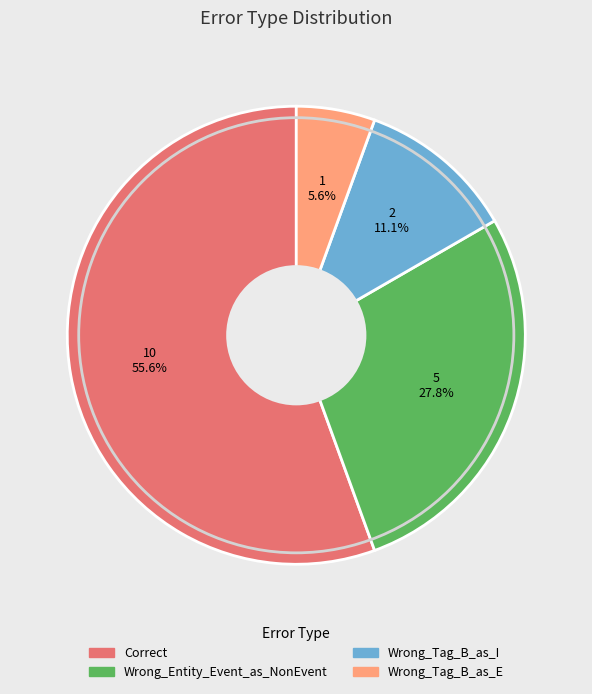

Which has a higher value, Wrong_Tag_B_as_E or Wrong_Tag_B_as_I?

Wrong_Tag_B_as_I